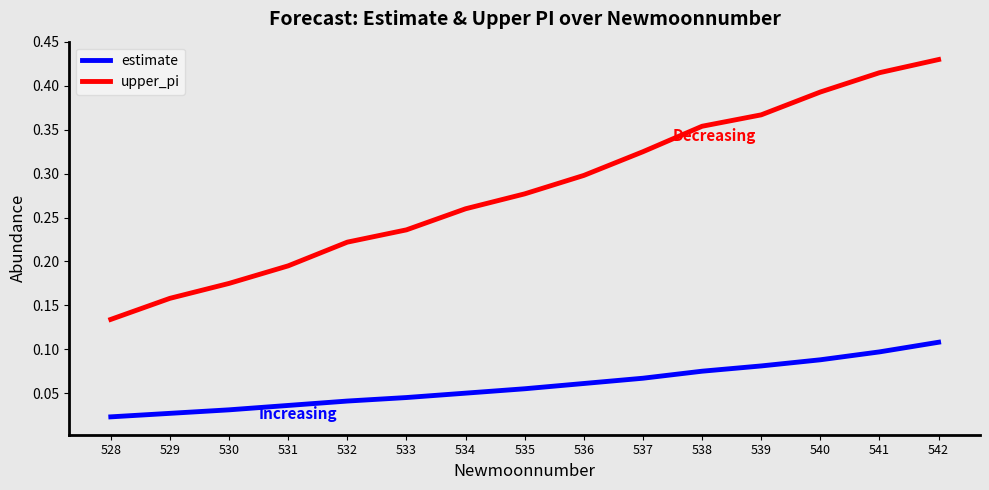

Which series has the largest total across all categories?

upper_pi